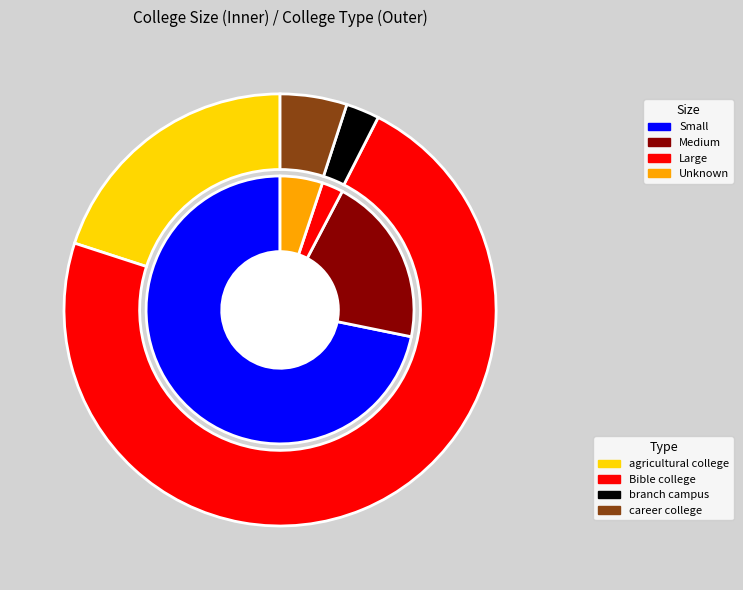

Between  and Small, which is larger?

Small